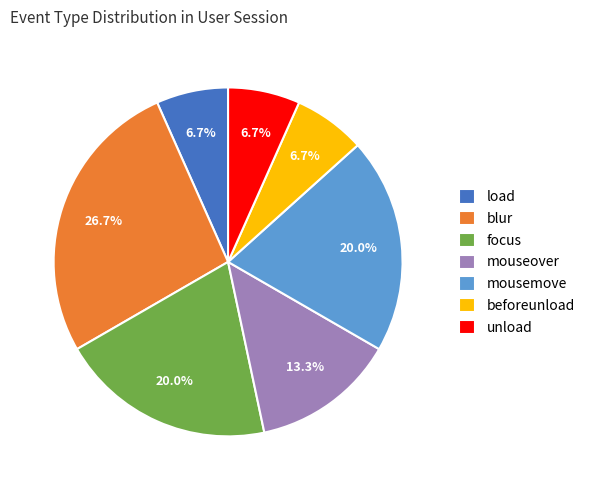

Which slice is the largest?

blur